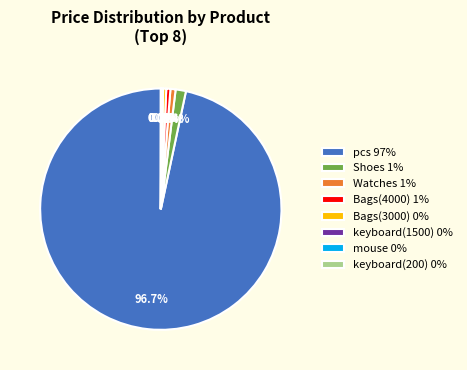

Does pcs 97% account for over 50% of the chart?

Yes